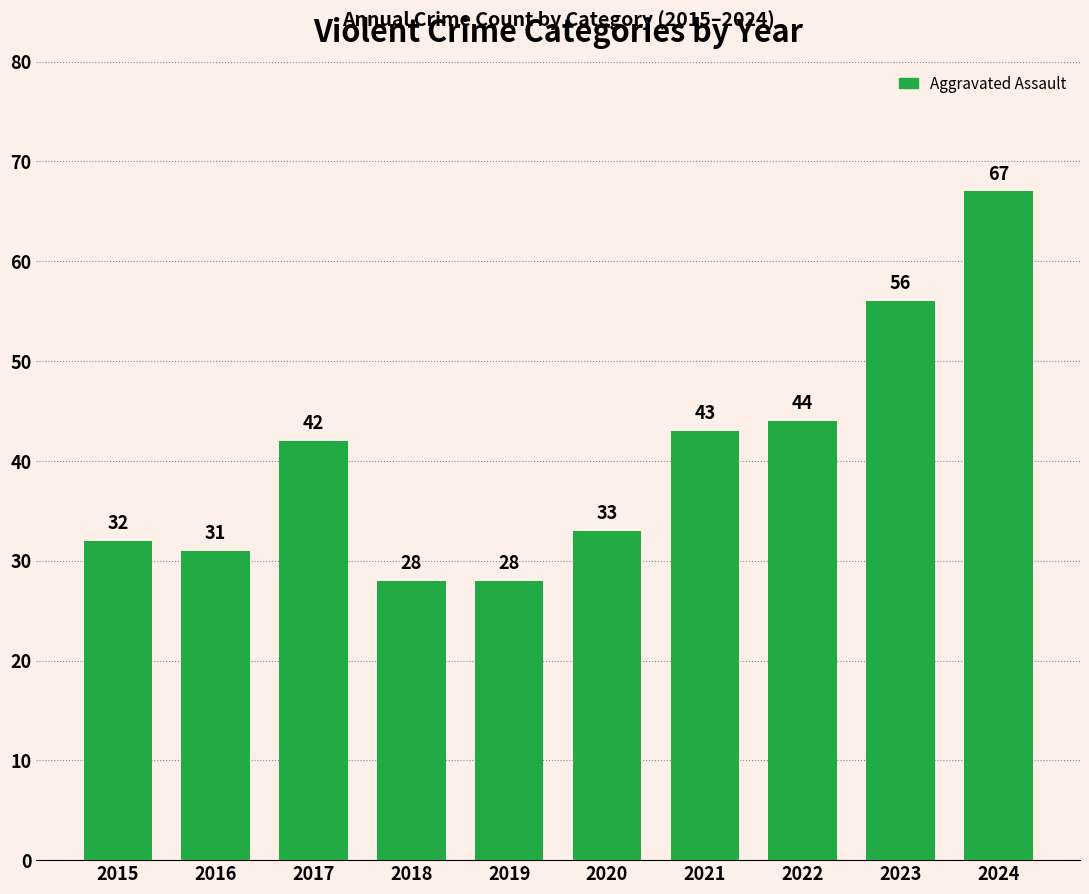

Which label corresponds to the largest value in the chart?

2024